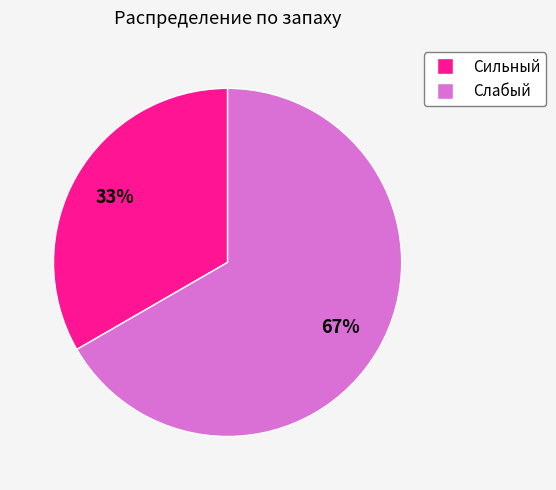

How many segments does this pie chart have?

2